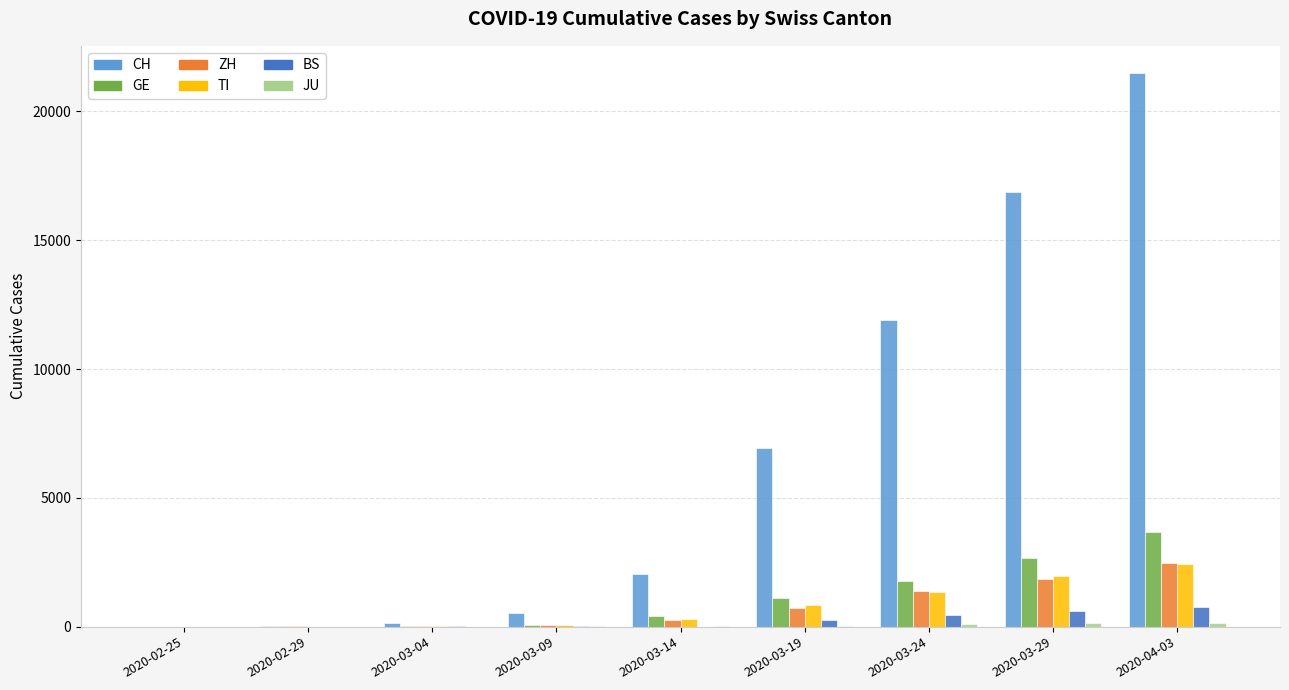

At which category is the sum across all series the highest?

2020-04-03